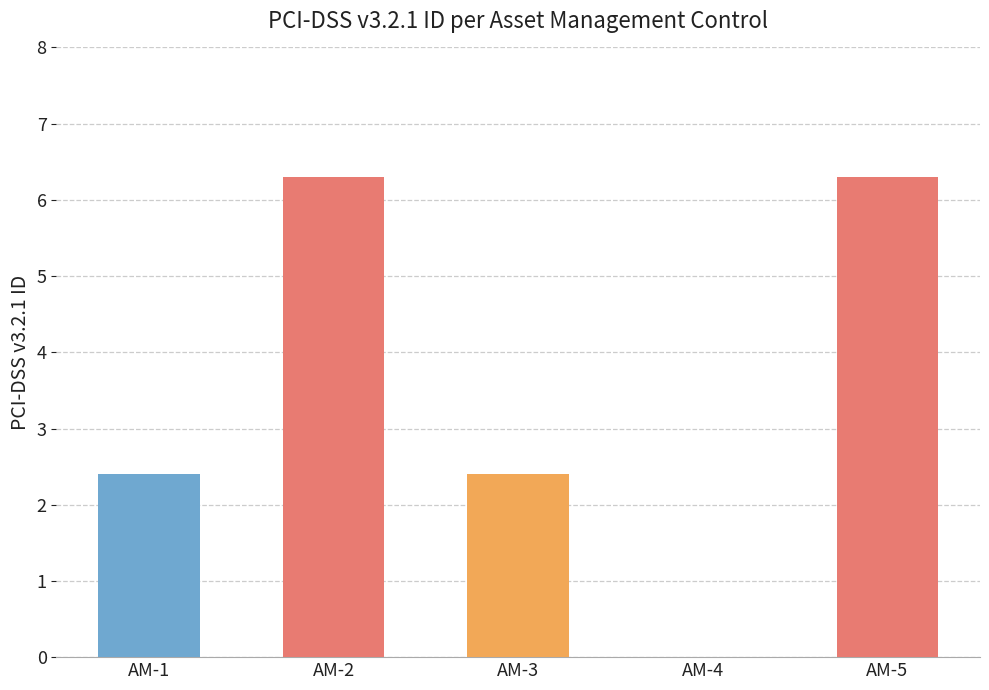

The chart shows a value of 3.8 at AM-3. True or false?

False